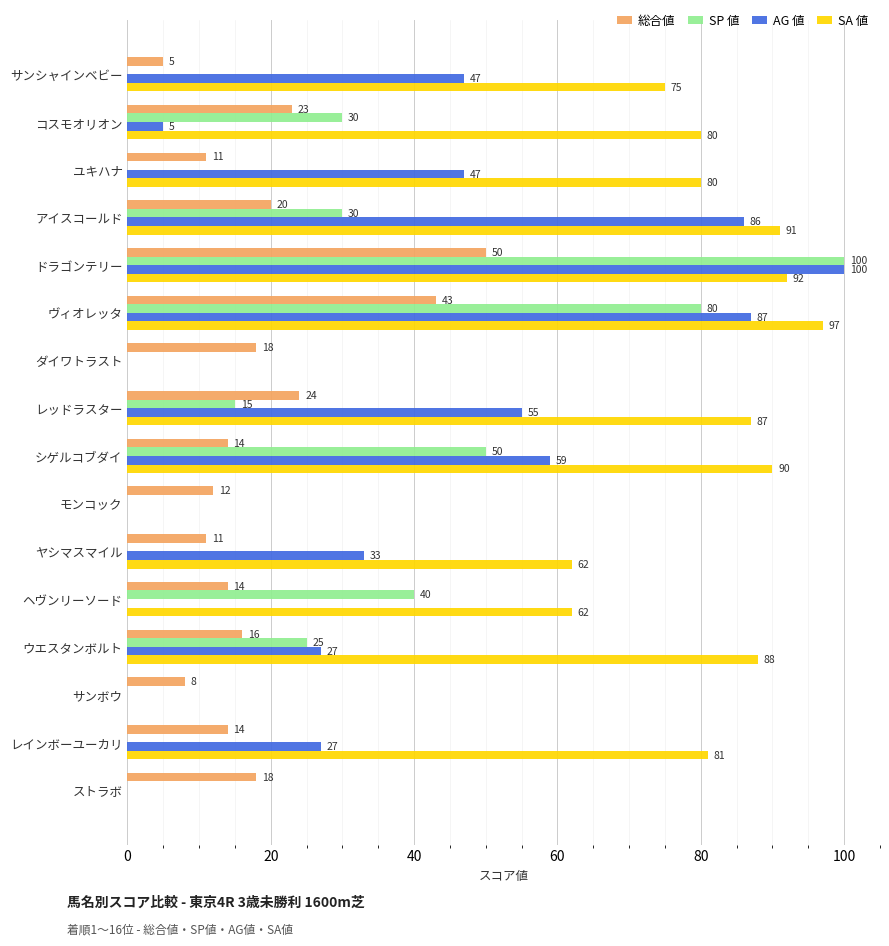

What is the highest value of the AG 値 series?

100